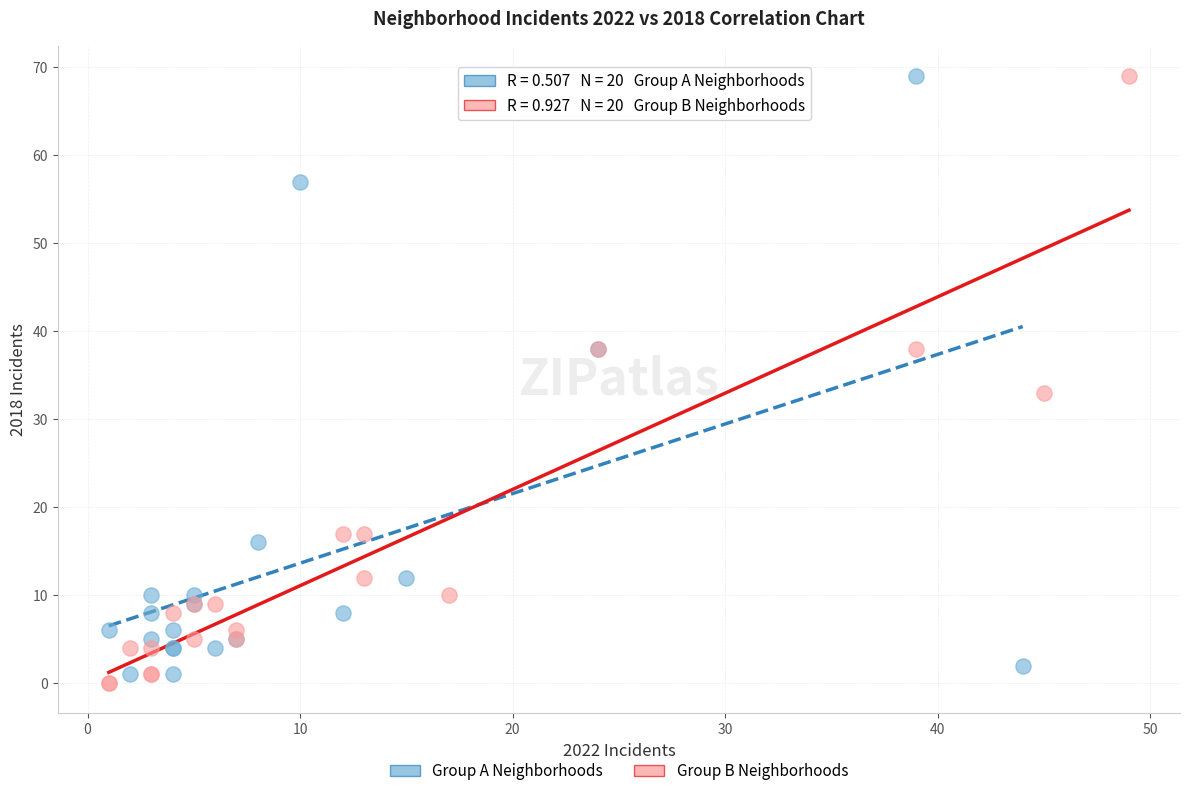

What are all the series names shown in the legend?

Group A Neighborhoods, Group B Neighborhoods